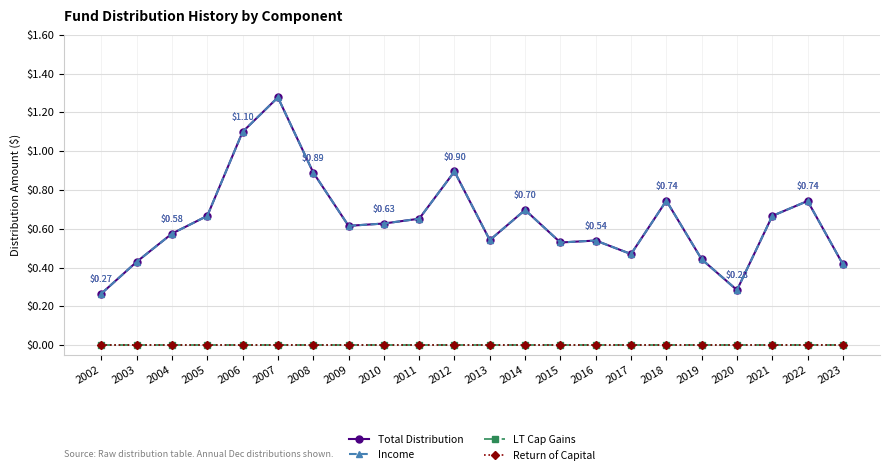

Which series has the largest range (max minus min)?

Total Distribution